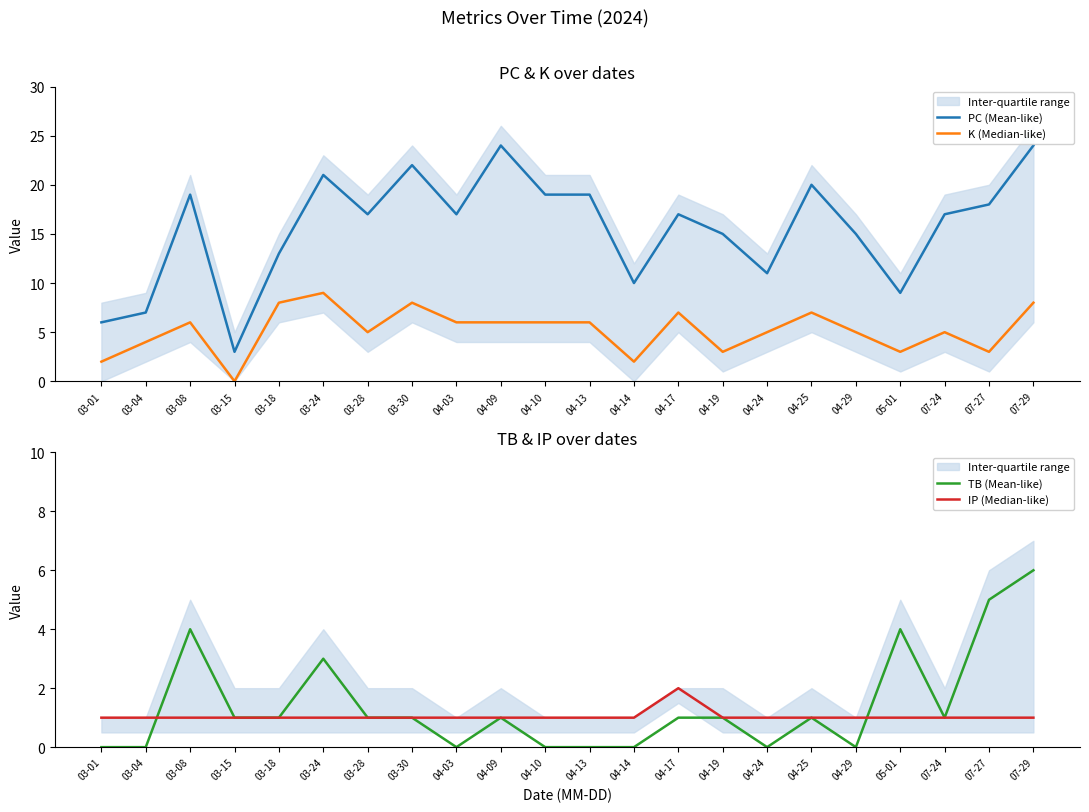

What is the label of the 11th point from the left?

04-10